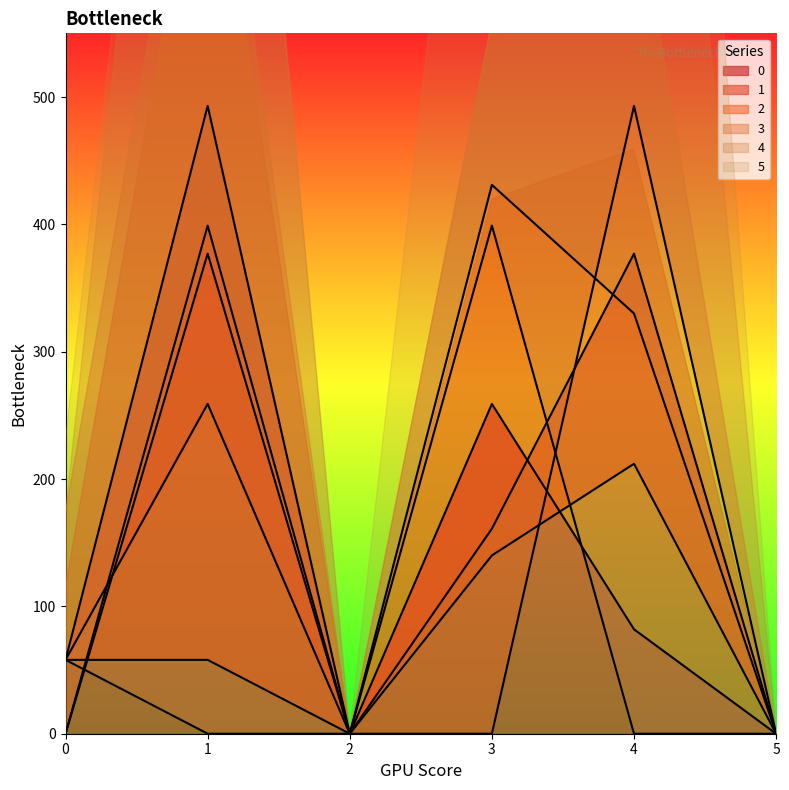

True or false: 2 has a value of 58 at 1.

True